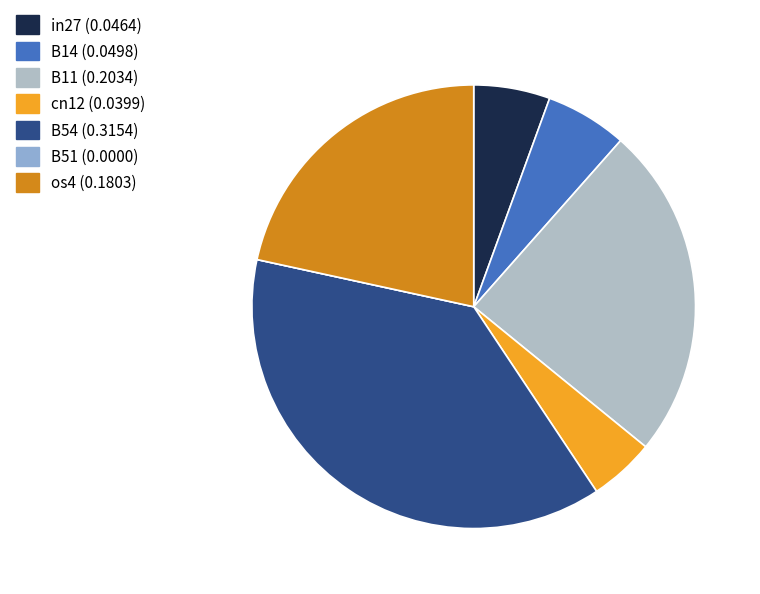

Which has a higher value, B54 or B14?

B54